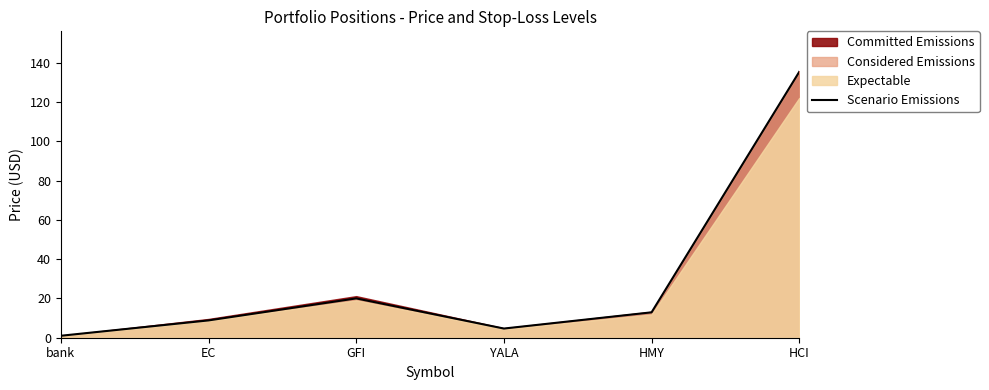

What is the difference between the second highest and minimum values?

19.0